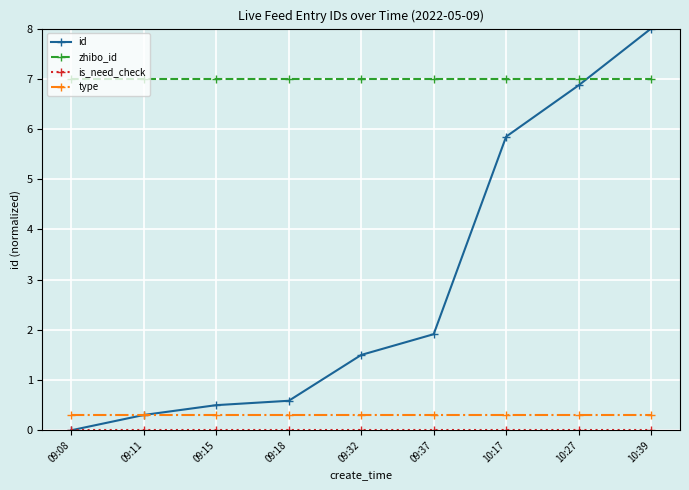

Read the type value at 10:39.

0.3